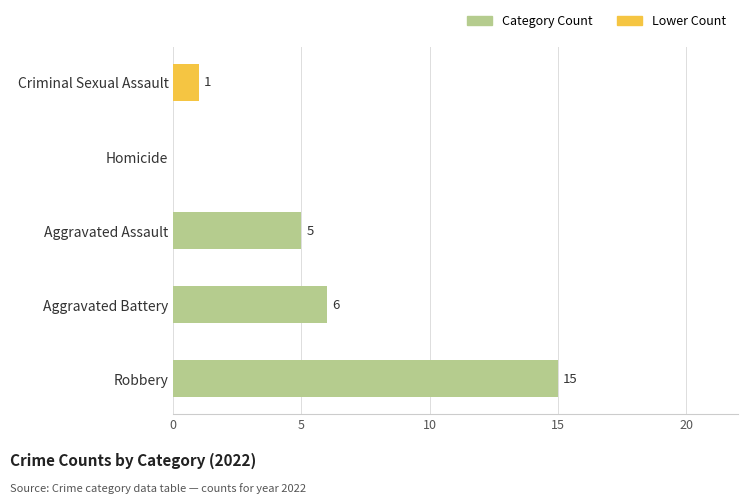

What is the sum of all values?

27